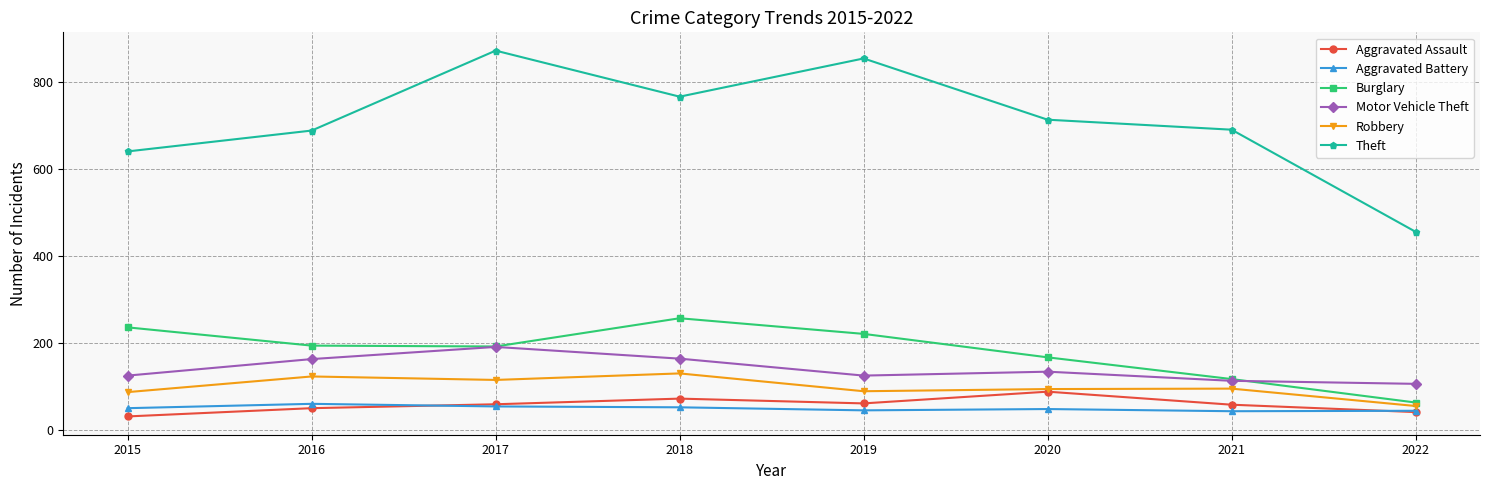

At which category does Burglary reach its first local peak?

2018